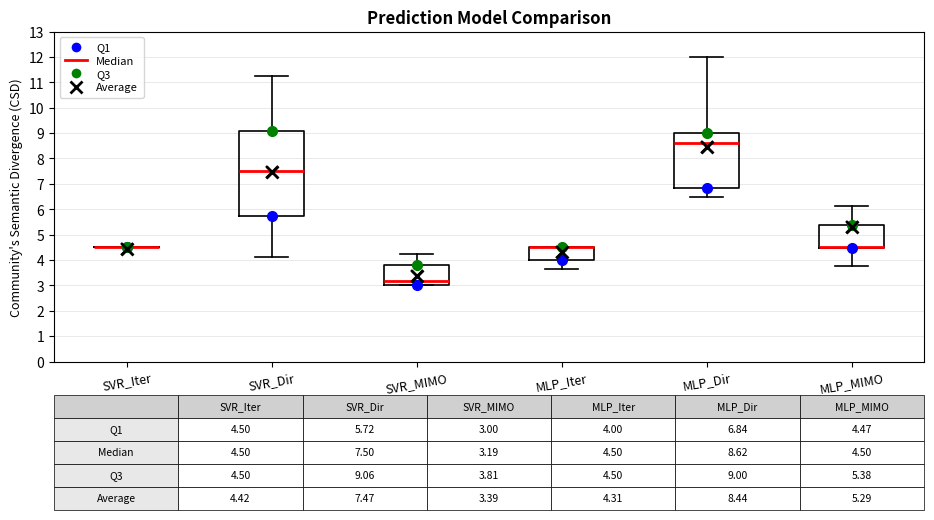

Comparing the boxes themselves (not the whiskers), which one is the tallest?

SVR_Dir